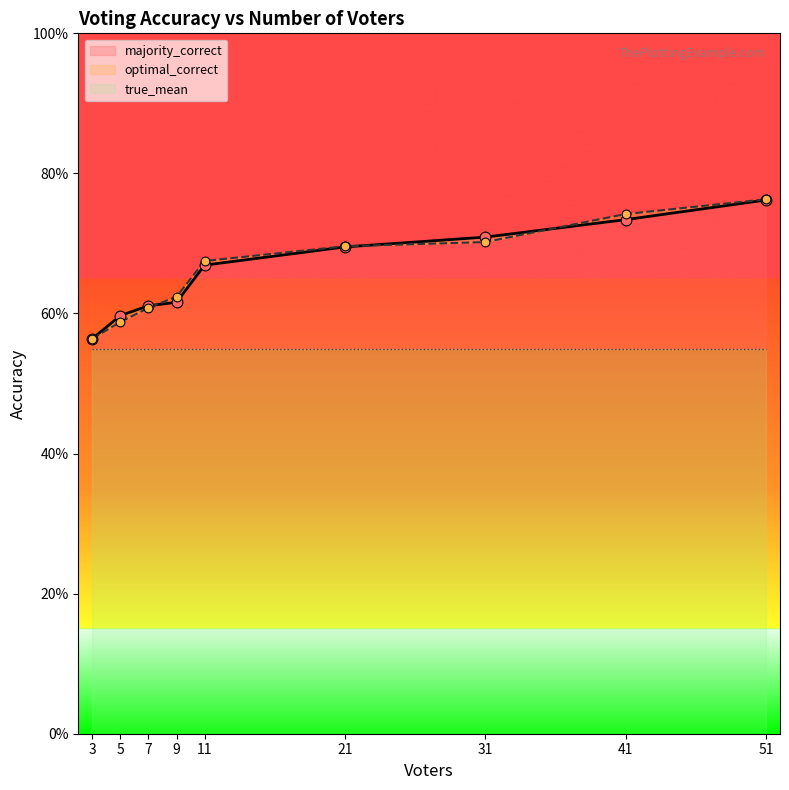

Is the value of majority_correct at 3 greater than the value of optimal_correct at 21?

No